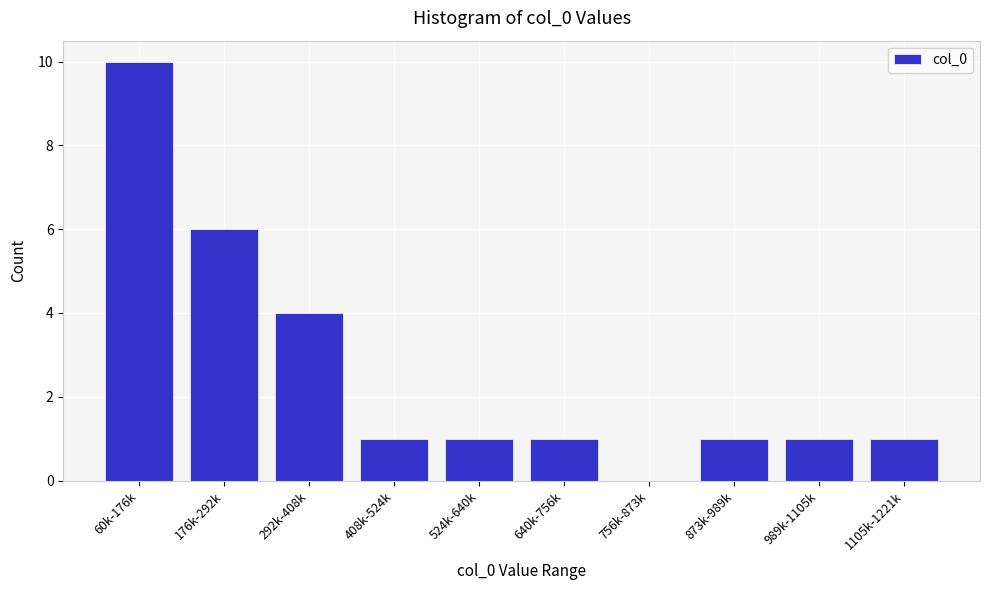

Reading left to right, what are all the values shown in this chart?

60k-176k=10	176k-292k=6	292k-408k=4	408k-524k=1	524k-640k=1	640k-756k=1	756k-873k=0	873k-989k=1	989k-1105k=1	1105k-1221k=1